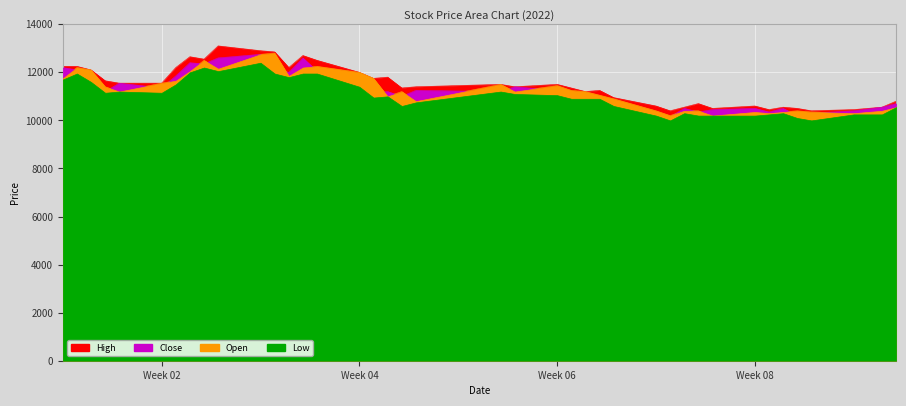

What are all the series names shown in the legend?

High, Close, Open, Low